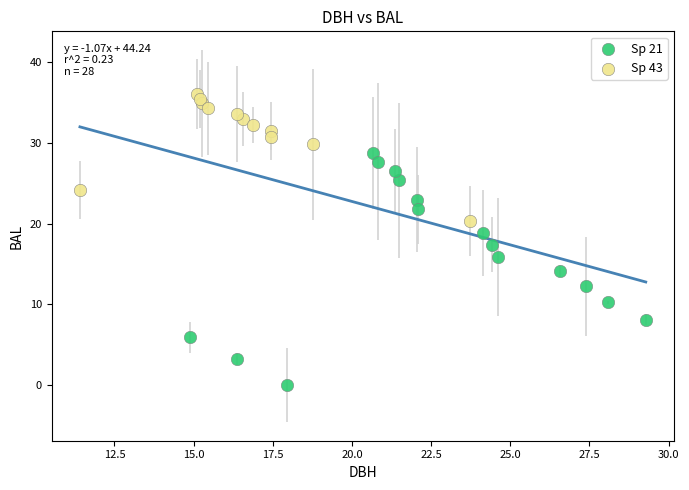

Which series has the largest Y range (max minus min)?

Sp 21